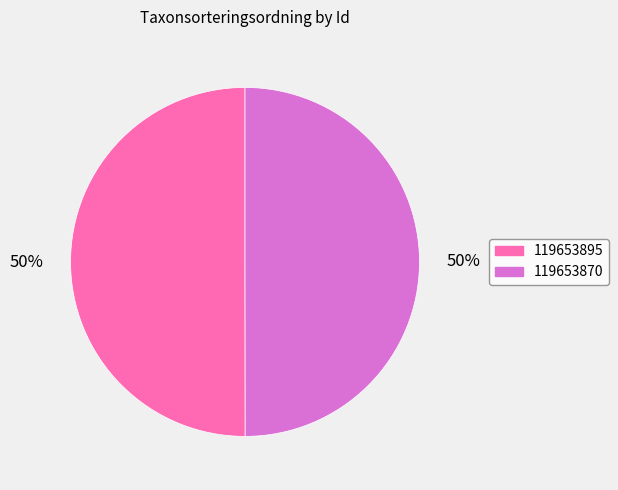

How many segments does this pie chart have?

2